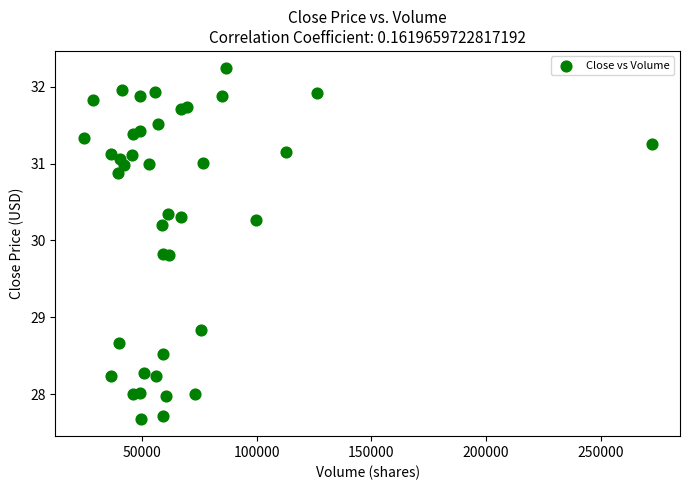

What Y value in the scatter plot is closest to 29?

28.8